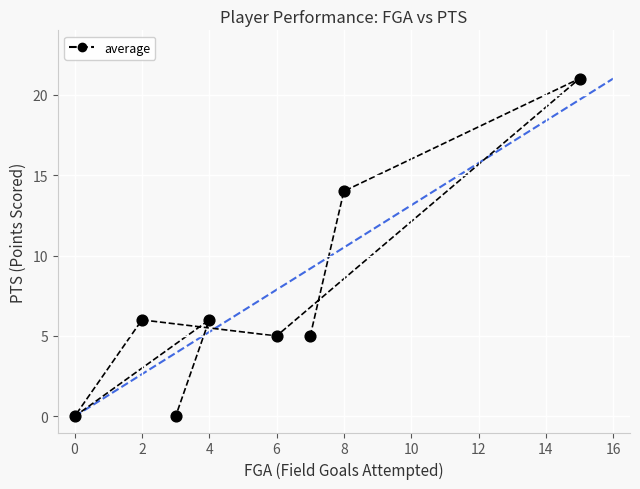

What is the average X value?

6